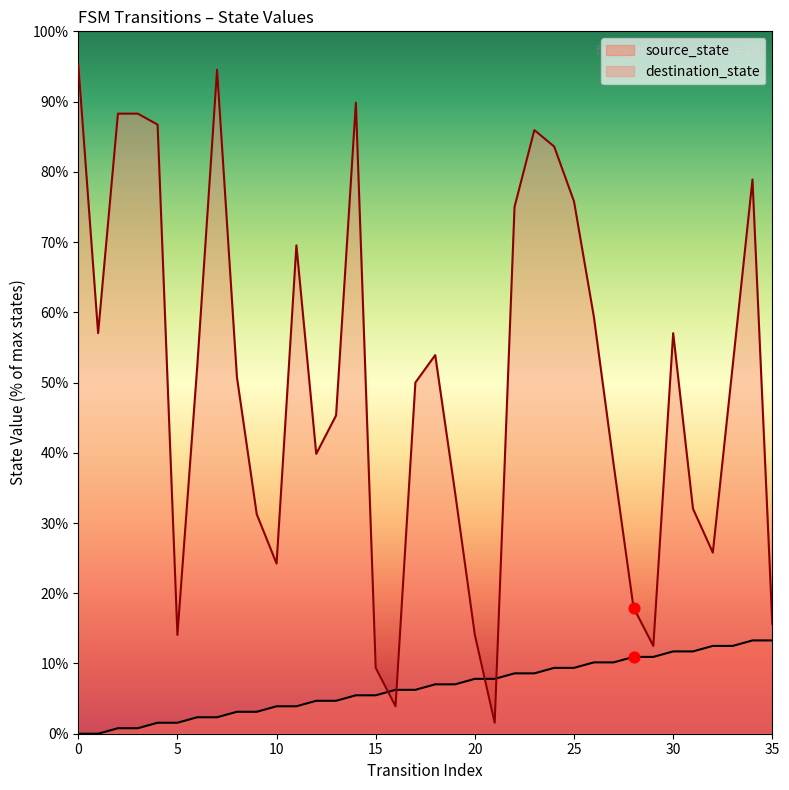

Which series contains the highest Y value?

destination_state